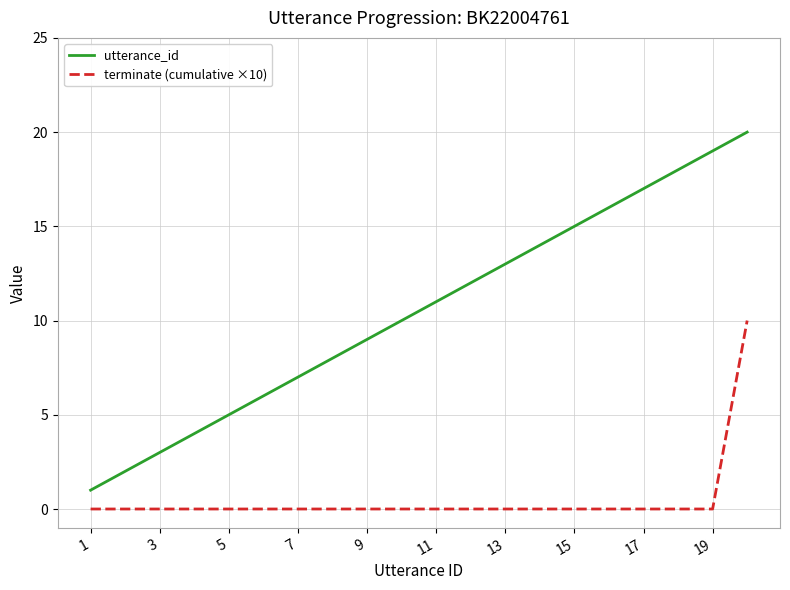

Rank the series by their average value, from lowest to highest.

terminate (cumulative ×10), utterance_id